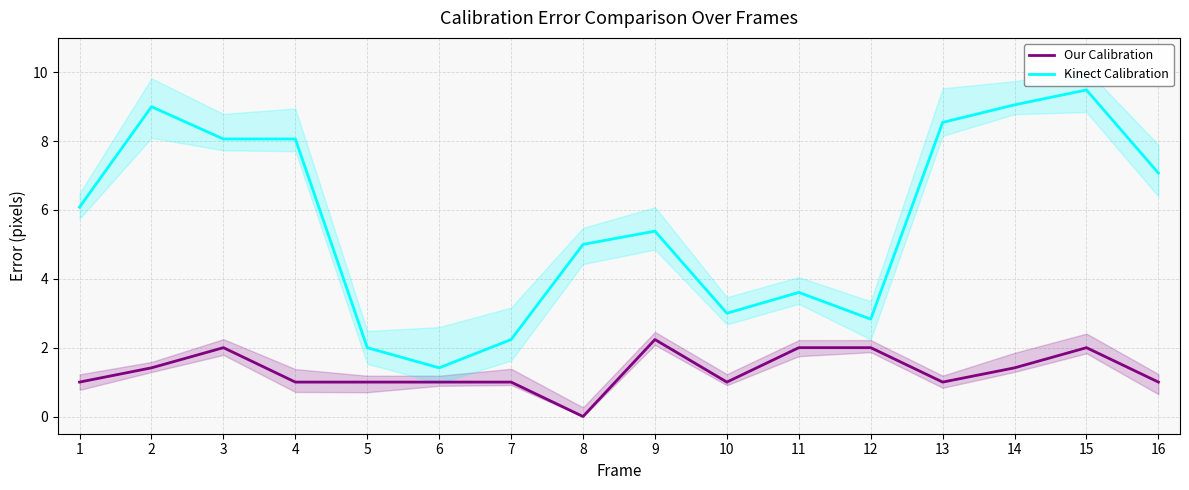

Reading right to left, extract all data points from this chart.

Our Calibration: 1.0	2.0	1.4	1.0	2.0	2.0	1.0	2.2	0.0	1.0	1.0	1.0	1.0	2.0	1.4	1.0
Kinect Calibration: 7.1	9.5	9.1	8.5	2.8	3.6	3.0	5.4	5.0	2.2	1.4	2.0	8.1	8.1	9.0	6.1